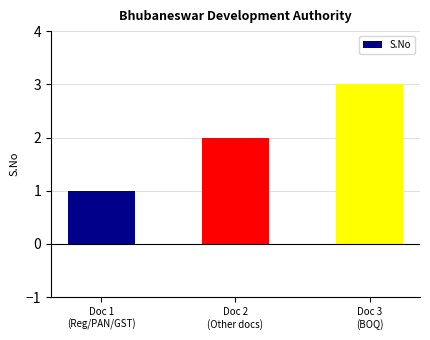

What is the sum of all values?

6